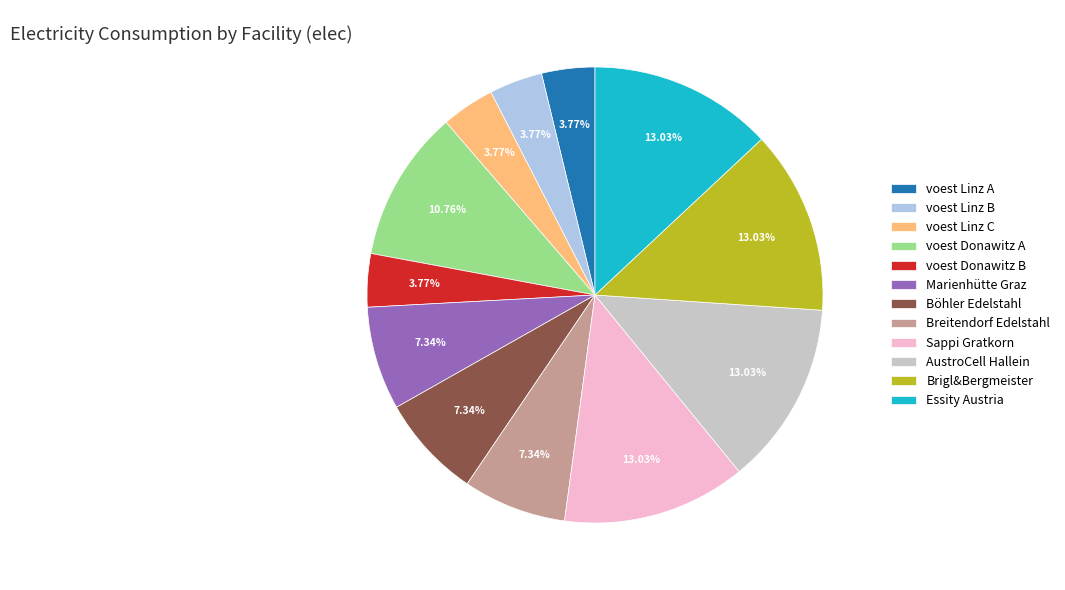

What percentage is NOT represented by Böhler Edelstahl?

92.7%